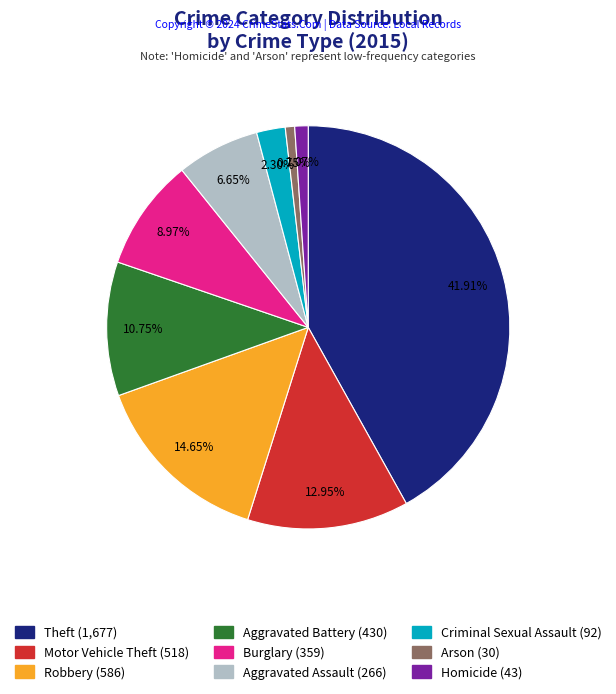

What is the ratio of the value at Burglary to the value at Aggravated Battery?

0.8